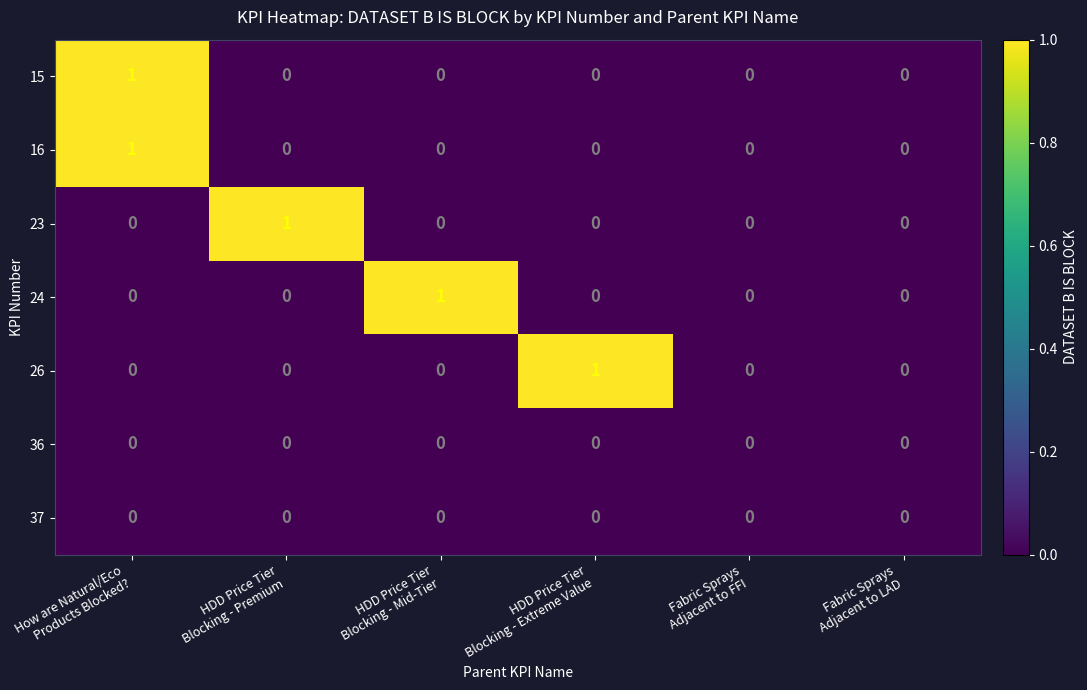

How many series are shown in this chart?

7